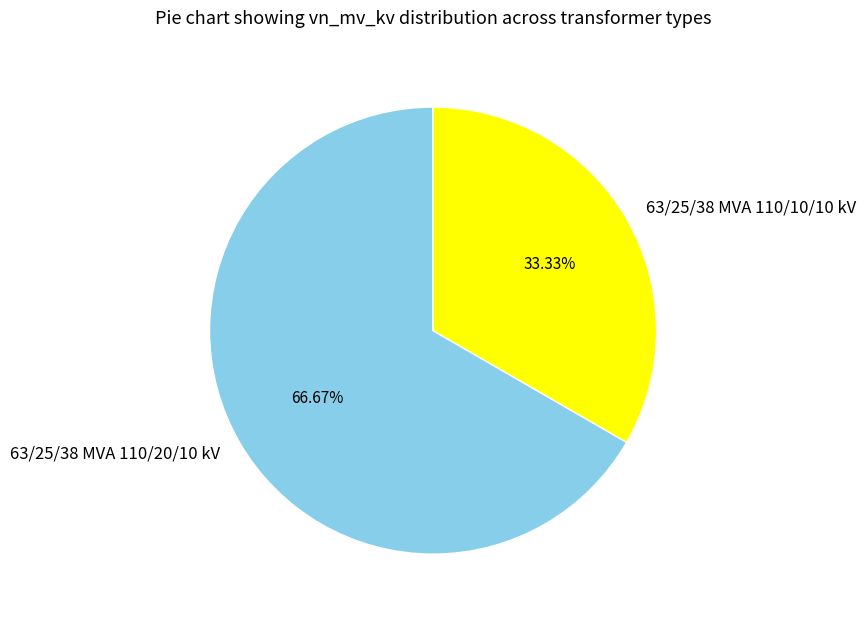

Is it true that 63/25/38 MVA 110/20/10 kV is 67% of the pie?

True